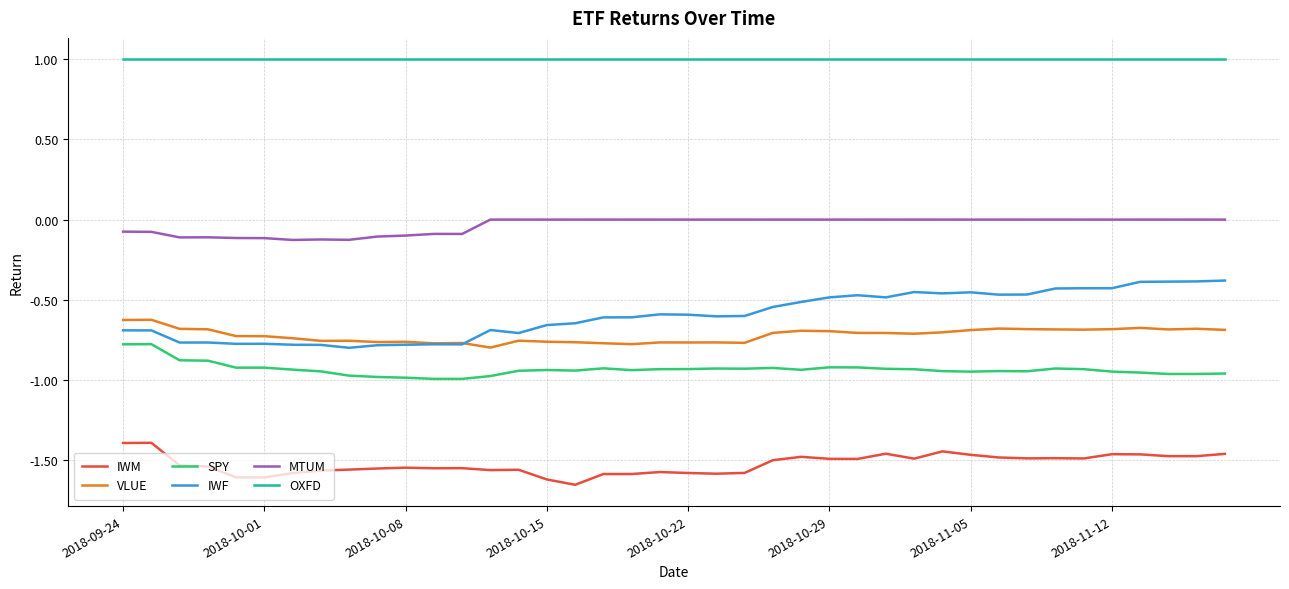

What is the maximum value shown in the chart?

1.0